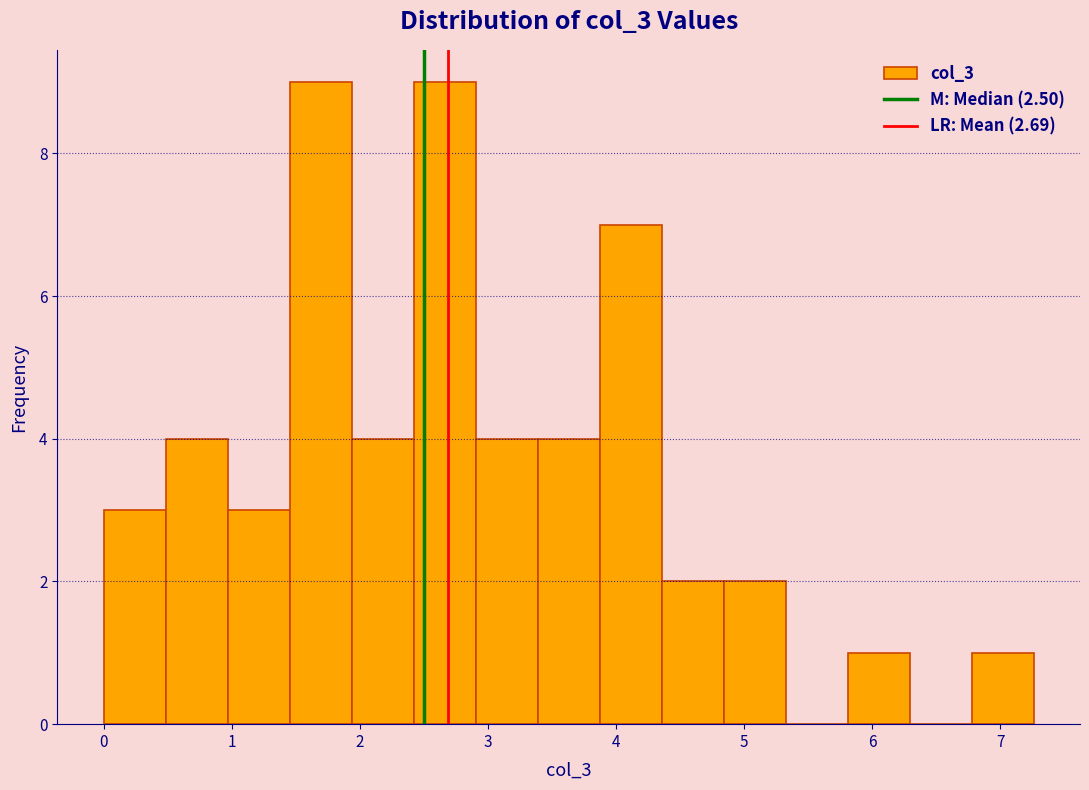

Reading left to right, transcribe this chart: for each bar, give the range it covers on the x-axis and its height. Neither the bar edges nor the heights are printed on the chart, so give them approximately, as read against the axes.

0.0 to 0.5: 3
0.5 to 1.0: 4
1.0 to 1.5: 3
1.5 to 1.9: 9
1.9 to 2.4: 4
2.4 to 2.9: 9
2.9 to 3.4: 4
3.4 to 3.9: 4
3.9 to 4.4: 7
4.4 to 4.8: 2
4.8 to 5.3: 2
5.3 to 5.8: 0
5.8 to 6.3: 1
6.3 to 6.8: 0
6.8 to 7.3: 1